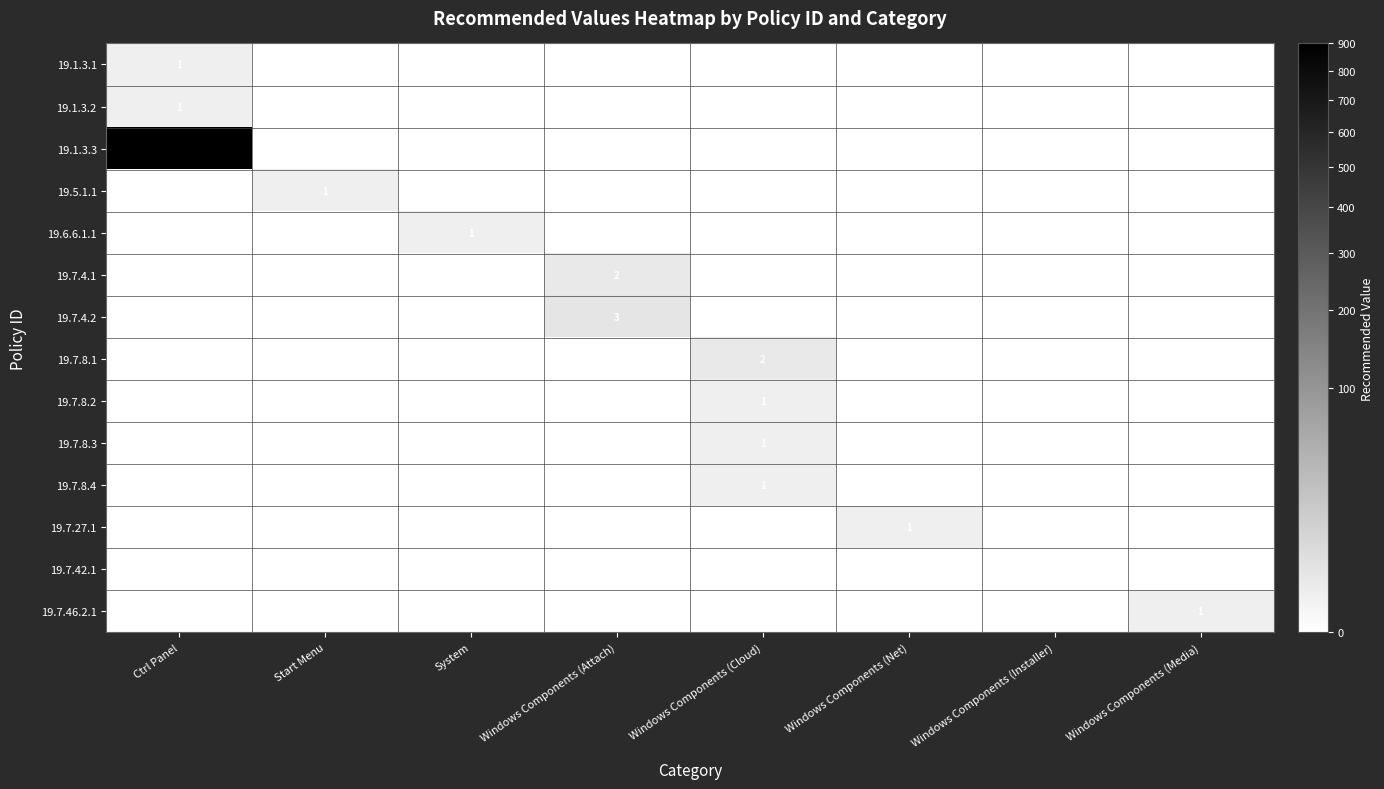

How many data points does each series have?

8